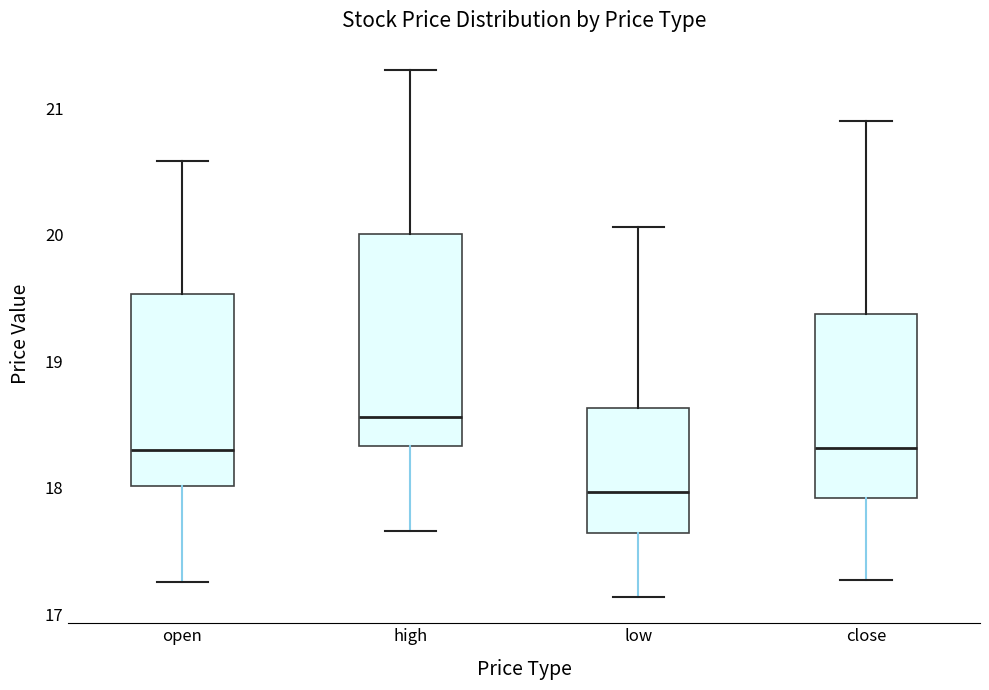

Reading left to right, transcribe this box plot: for each box, give where its median line is, the range the box spans, and where its two whiskers end, as read against the y-axis. The values are not printed on the chart, so give them approximately, as read against the axis.

open: median 18.3, box 18.0 to 19.5, whiskers 17.3 to 20.6
high: median 18.6, box 18.3 to 20.0, whiskers 17.7 to 21.3
low: median 18.0, box 17.6 to 18.6, whiskers 17.1 to 20.1
close: median 18.3, box 17.9 to 19.4, whiskers 17.3 to 20.9